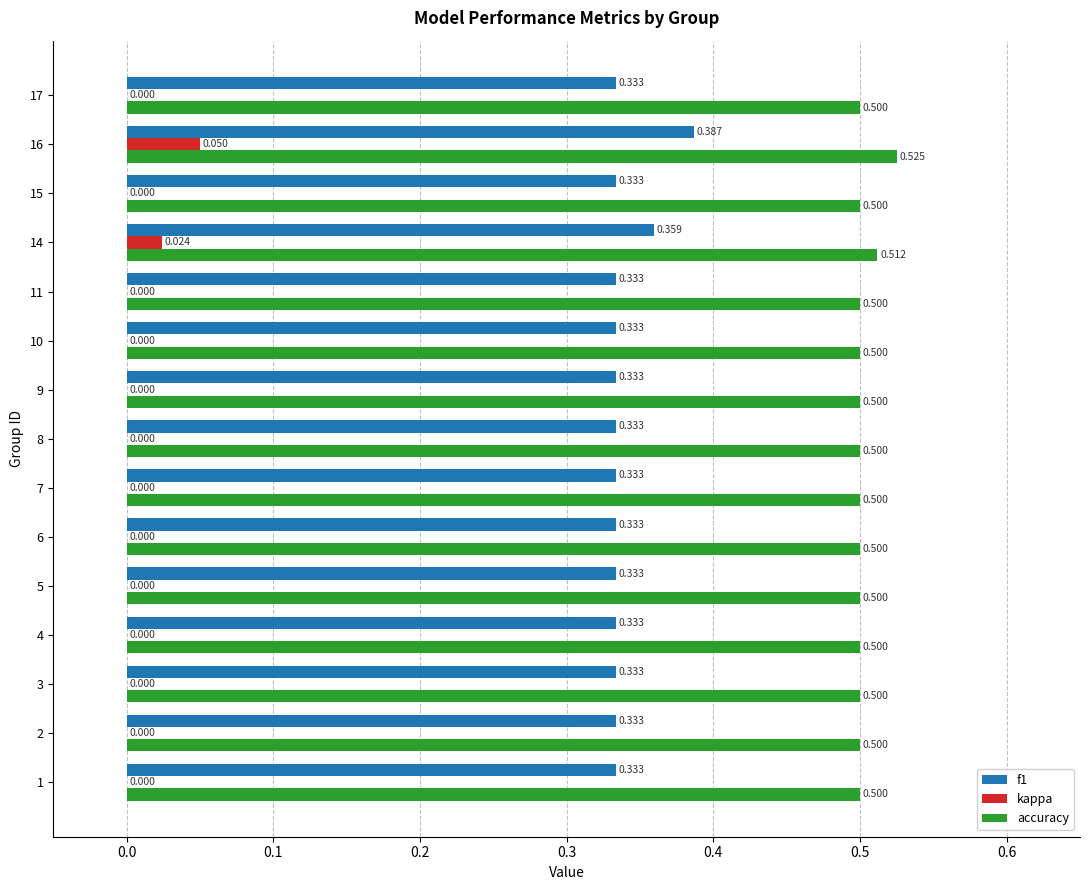

Is the value of accuracy at 9 greater than the value of f1 at 15?

Yes